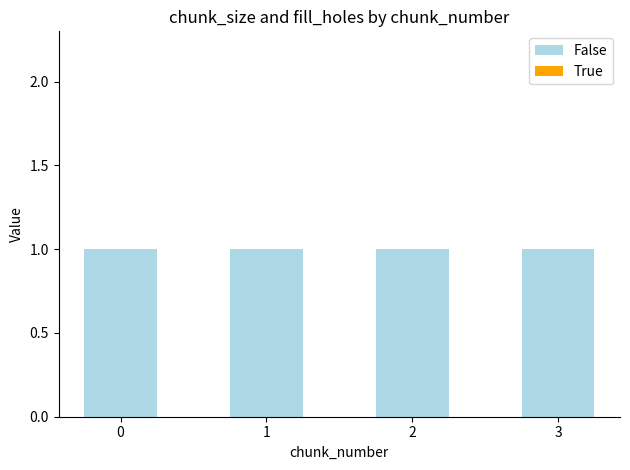

Are the bars horizontal?

No